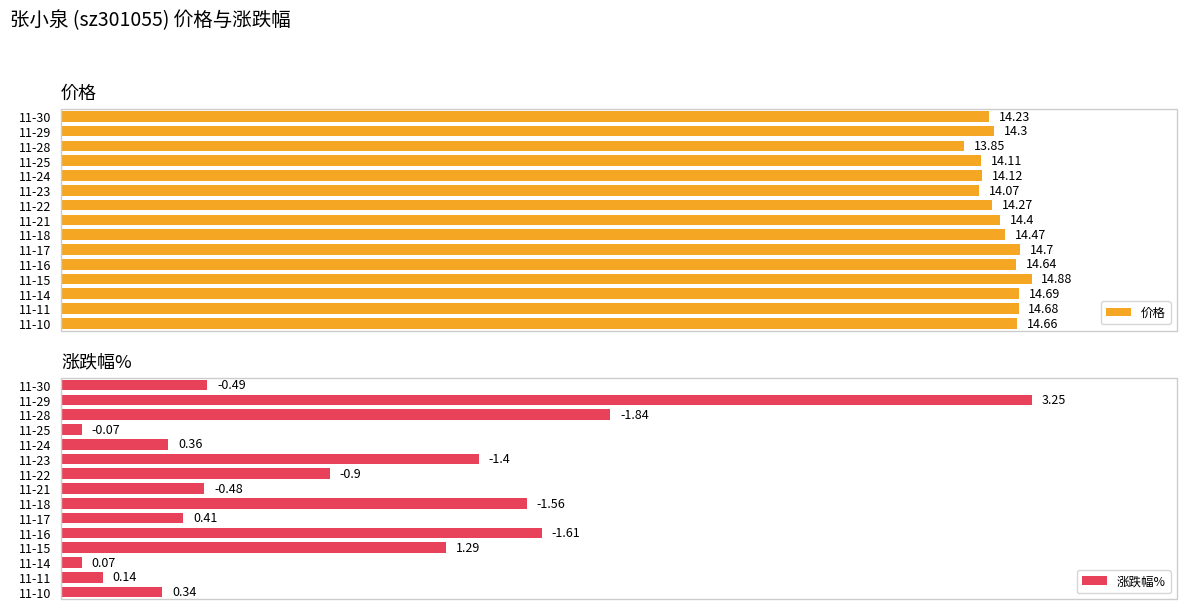

How many bars are there in total?

30